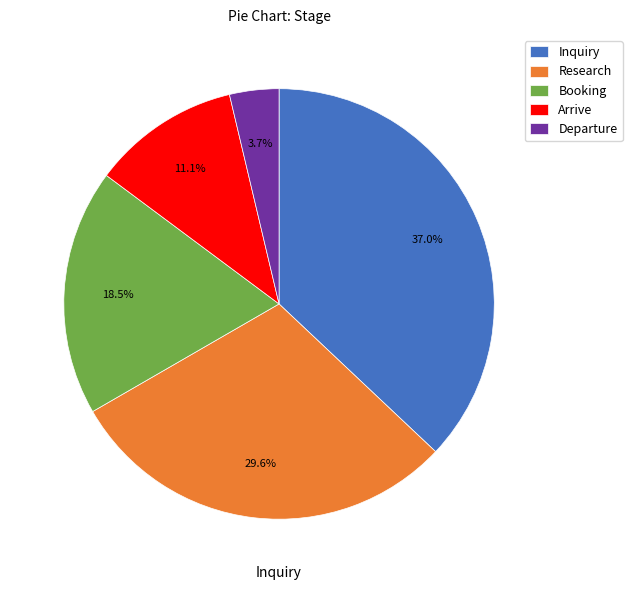

What is the ratio of the value at Research to the value at Departure?

8.0